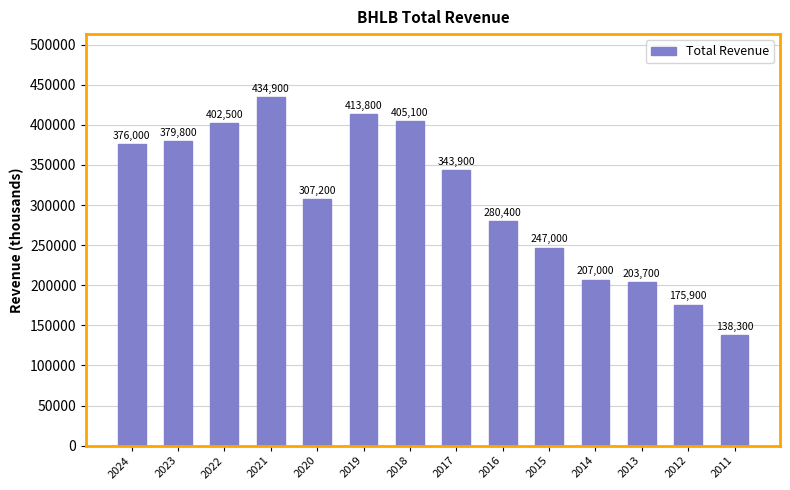

Reading left to right, list all the values displayed in this chart.

376000	379800	402500	434900	307200	413800	405100	343900	280400	247000	207000	203700	175900	138300